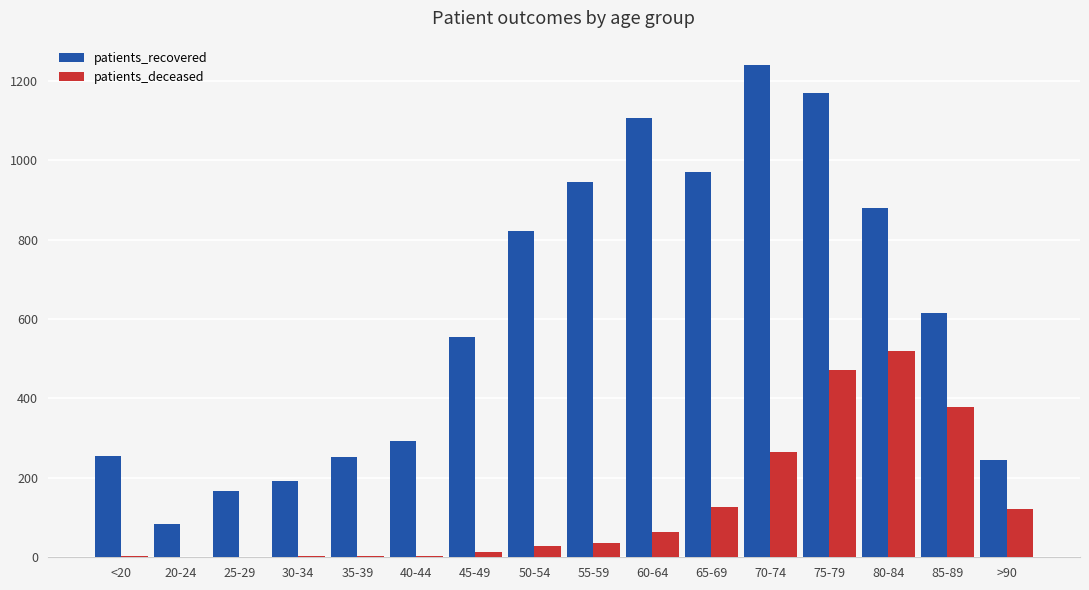

Is it true that patients_deceased equals 181 at 65-69?

False